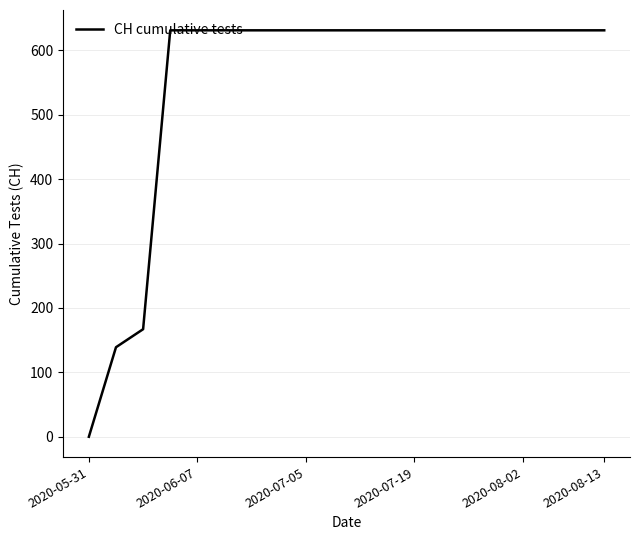

What is the difference between the maximum and minimum values?

631